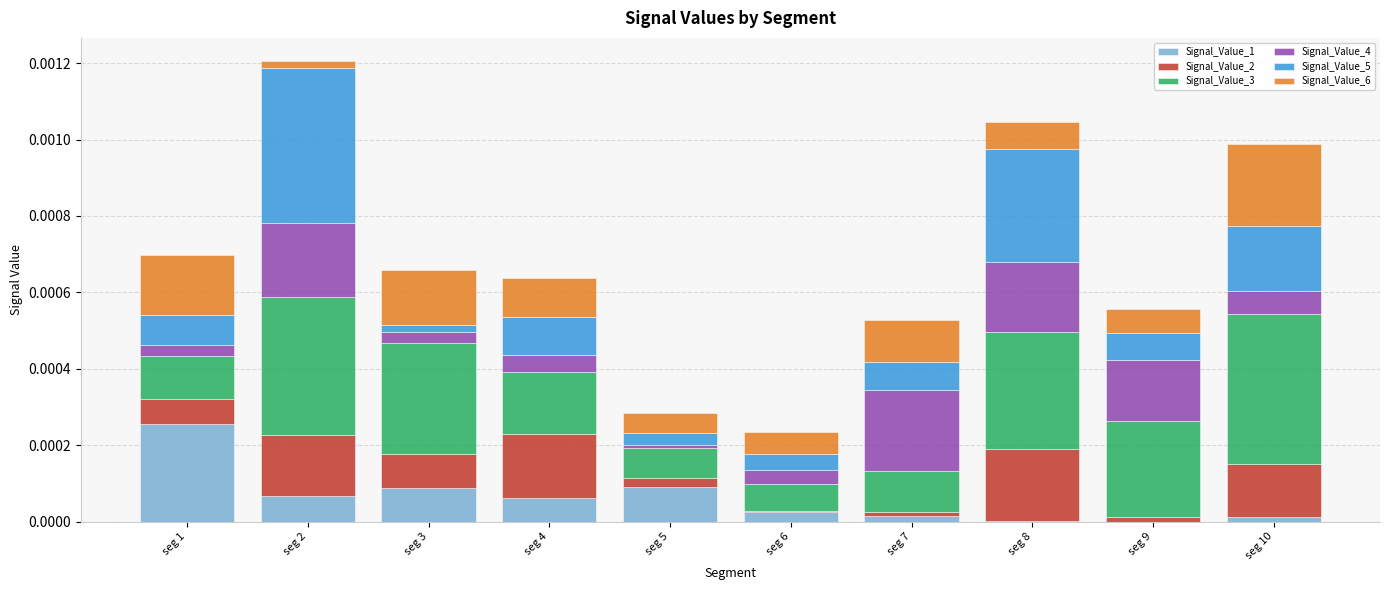

At which label does Signal_Value_1 reach its peak?

seg 1